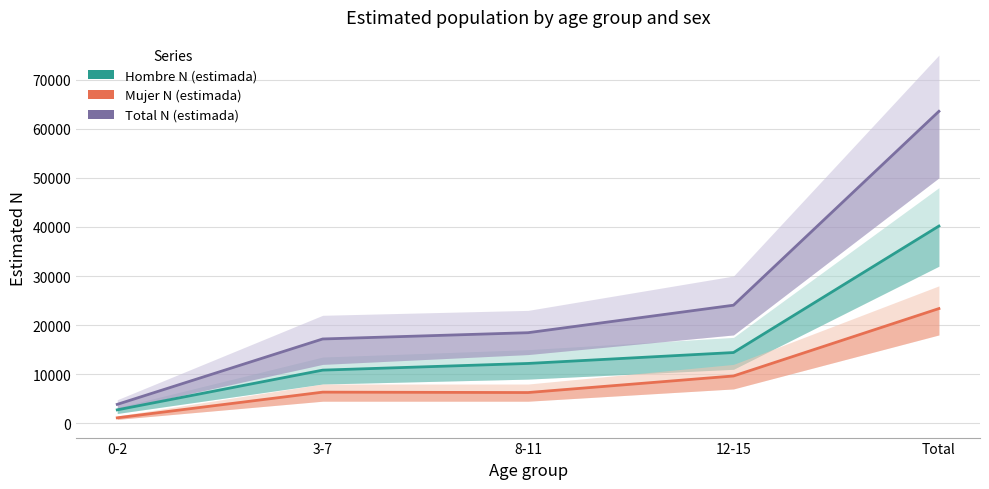

The value of Mujer N (estimada) at 12-15 is 12603. True or false?

False